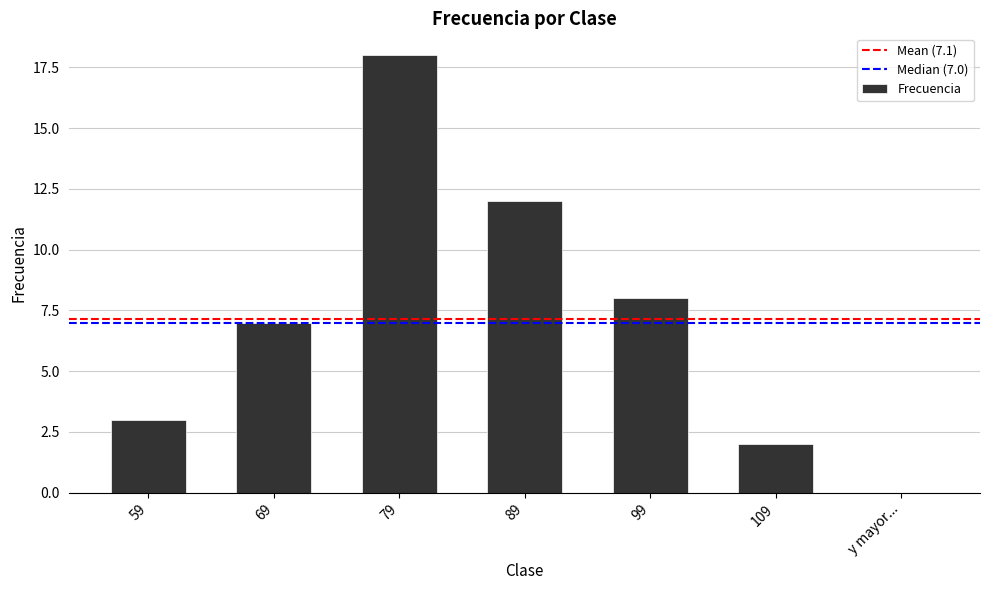

Reading right to left, transcribe all the data shown in this chart.

y mayor...=0	109=2	99=8	89=12	79=18	69=7	59=3